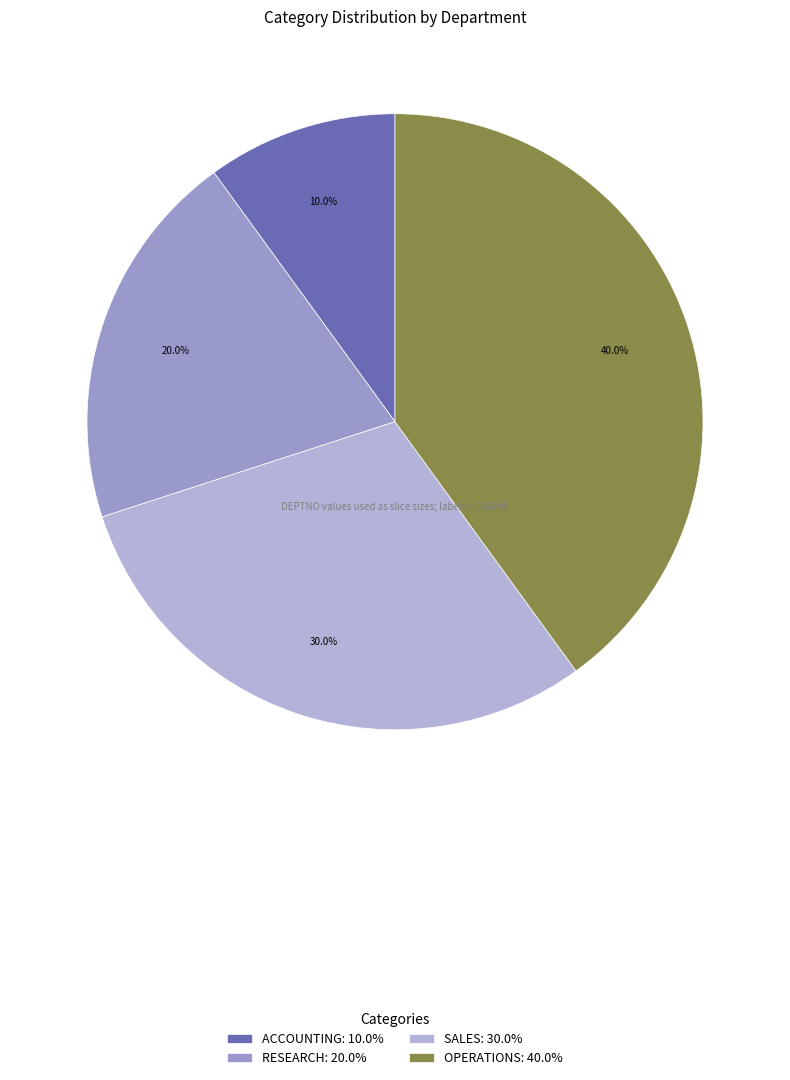

To the nearest percent, what percentage of the pie is SALES?

30%